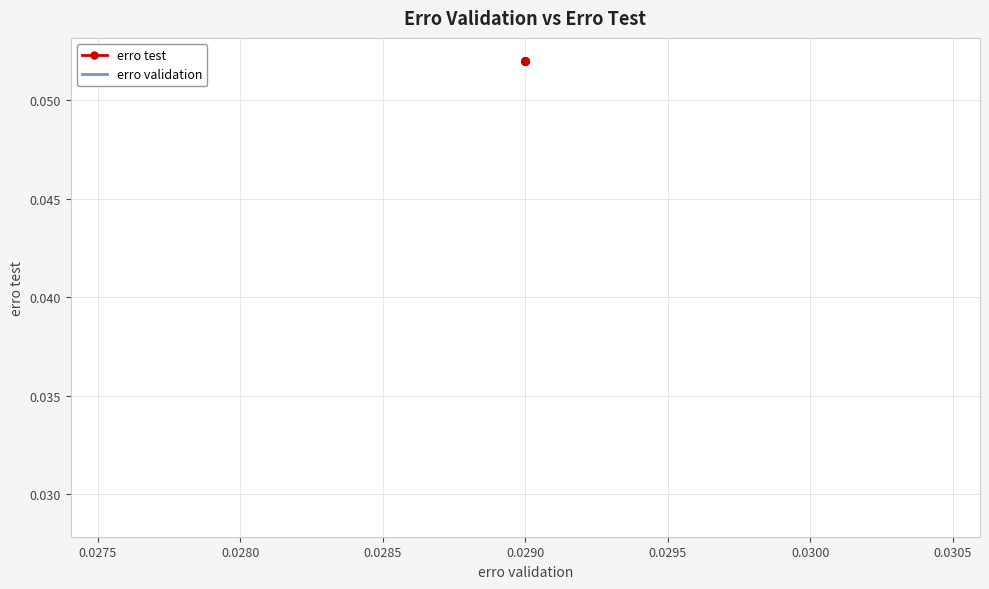

Which series has the largest total across all categories?

erro test